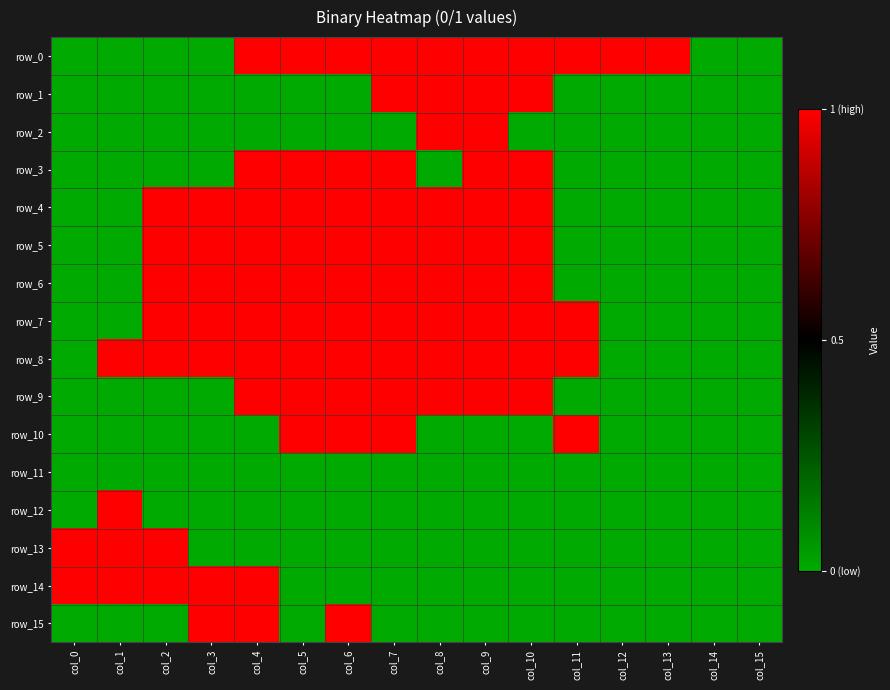

What is the spread (max minus min) of values at col_9?

2